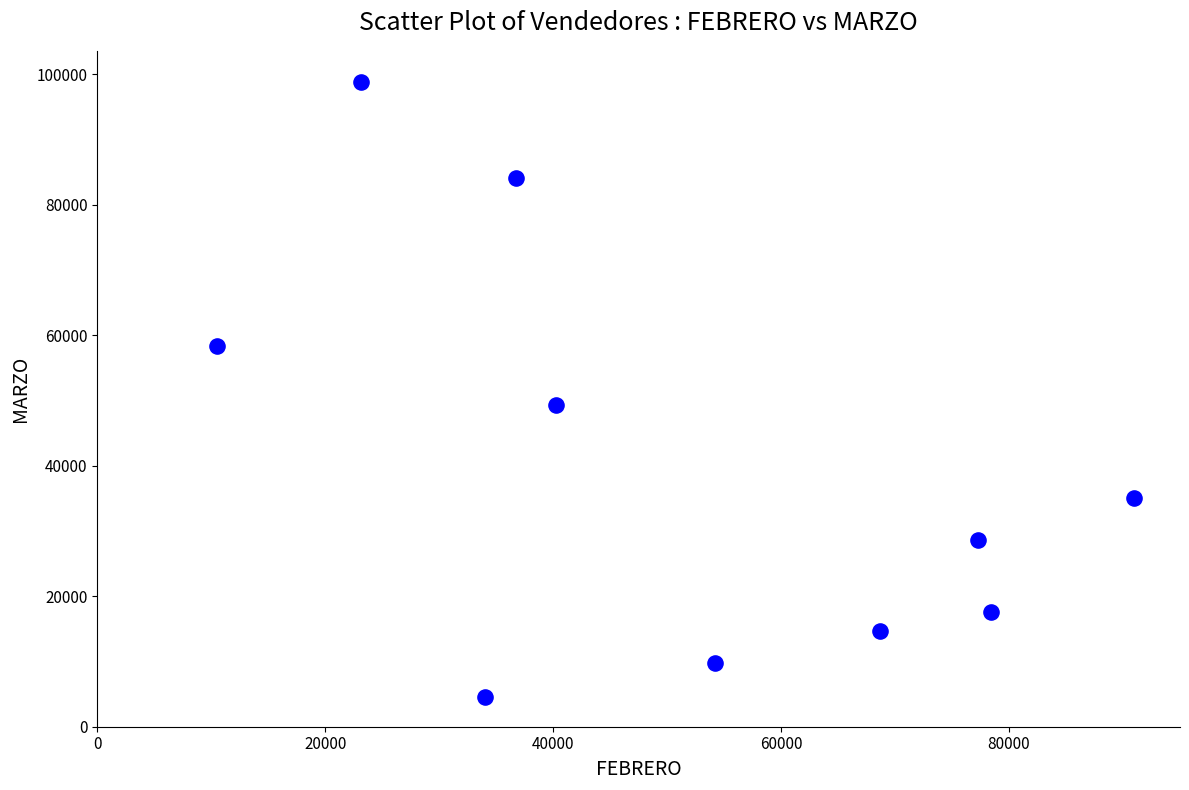

What Y value in the scatter plot is closest to 51709?

49304